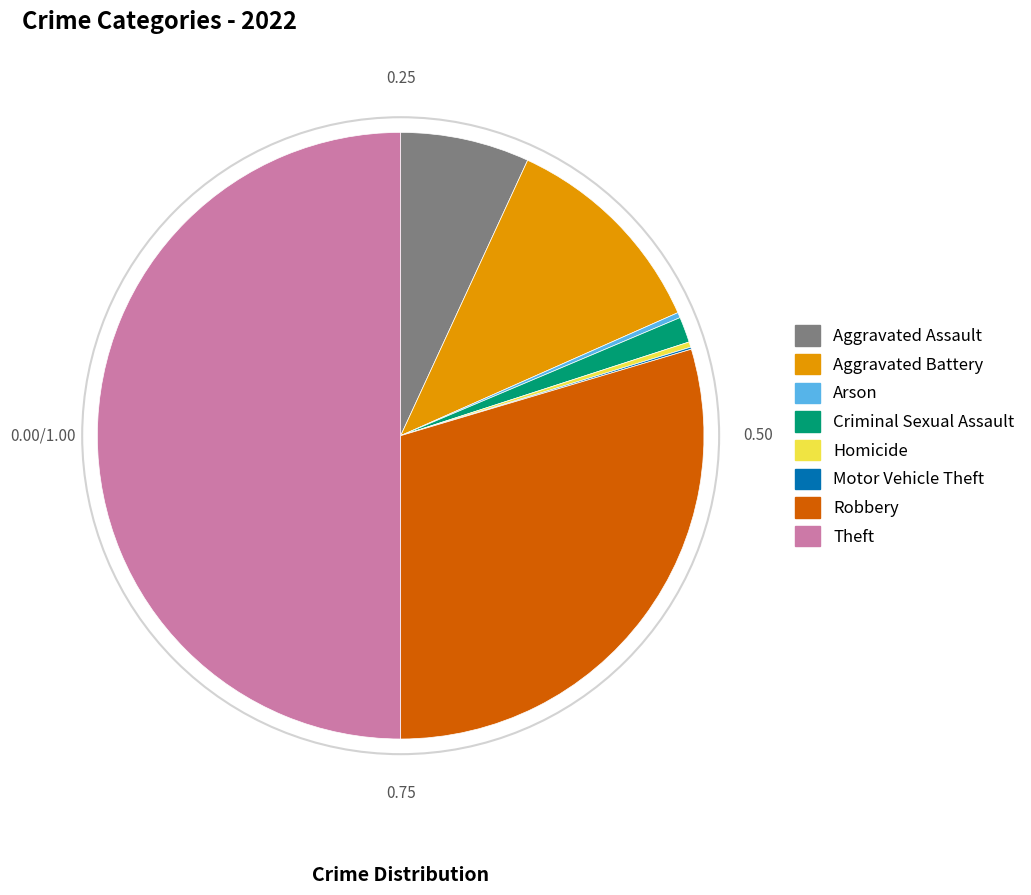

Combined, do Robbery and Homicide account for over 50%?

No